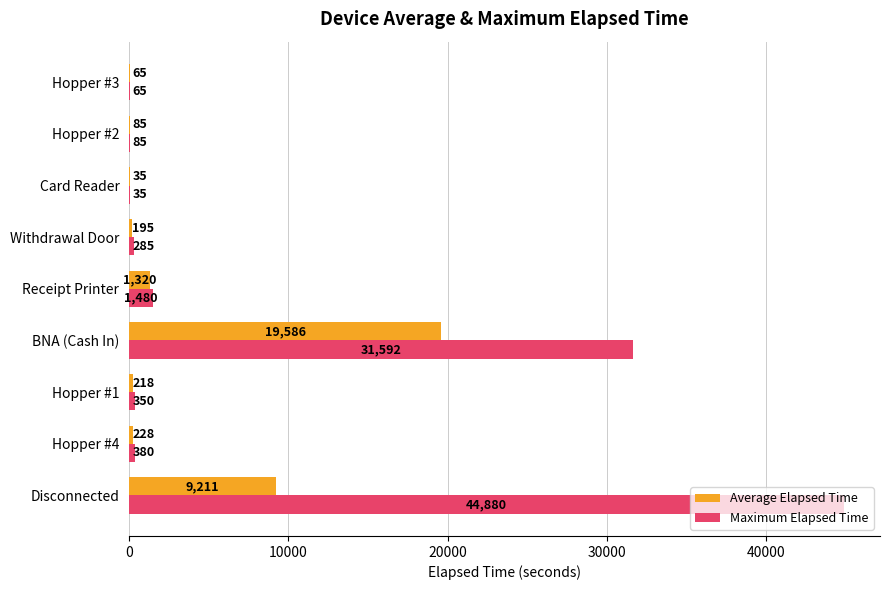

At which category is the sum across all series the highest?

Disconnected